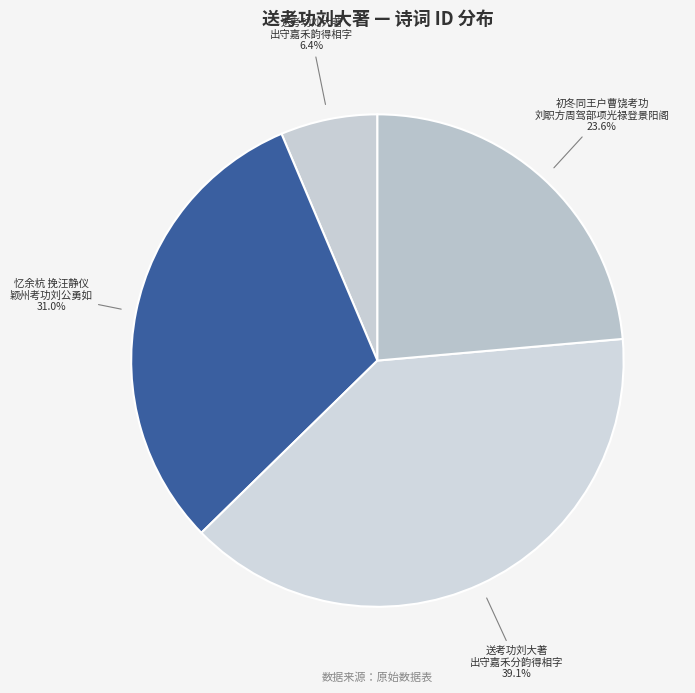

Does any single category account for the majority?

No